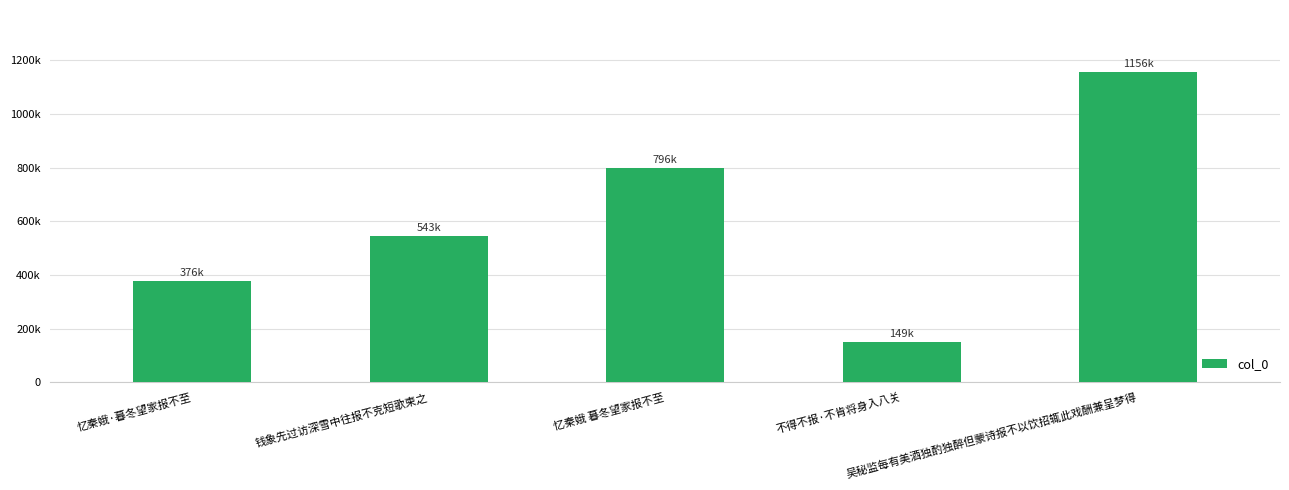

Are the bars horizontal?

No